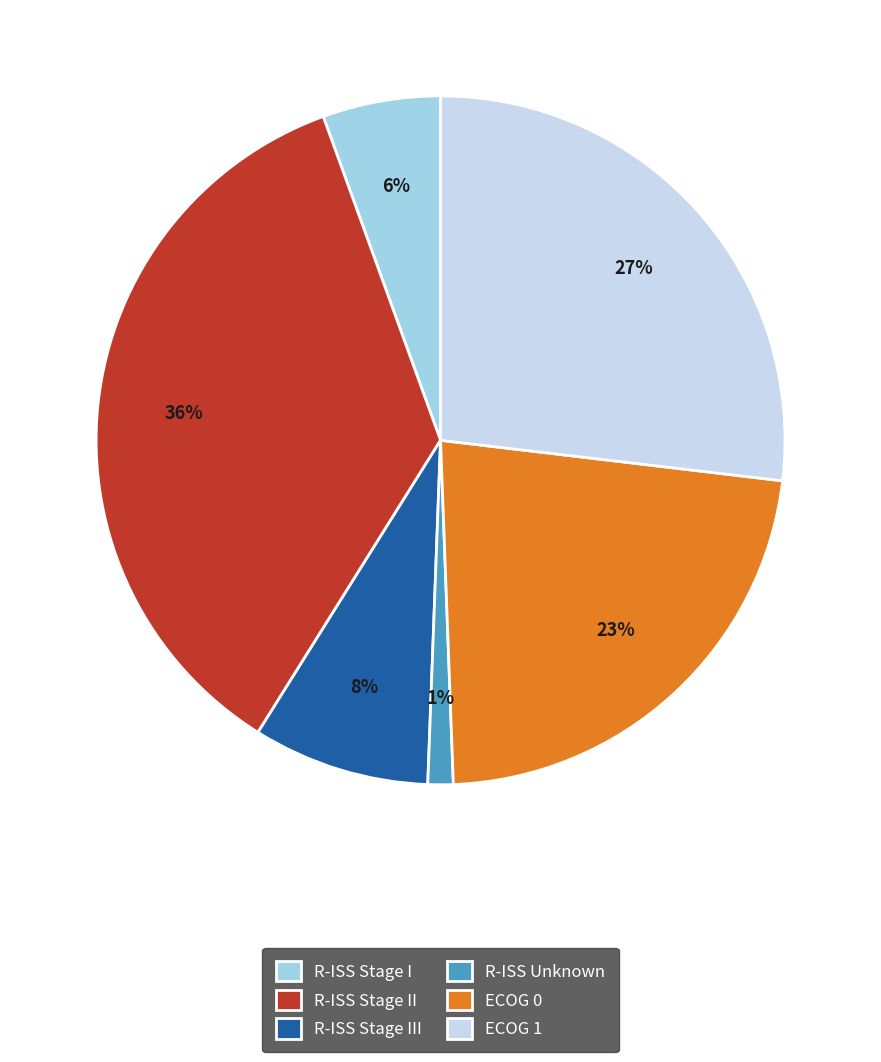

To the nearest percent, what percentage of the pie is ECOG 1?

27%